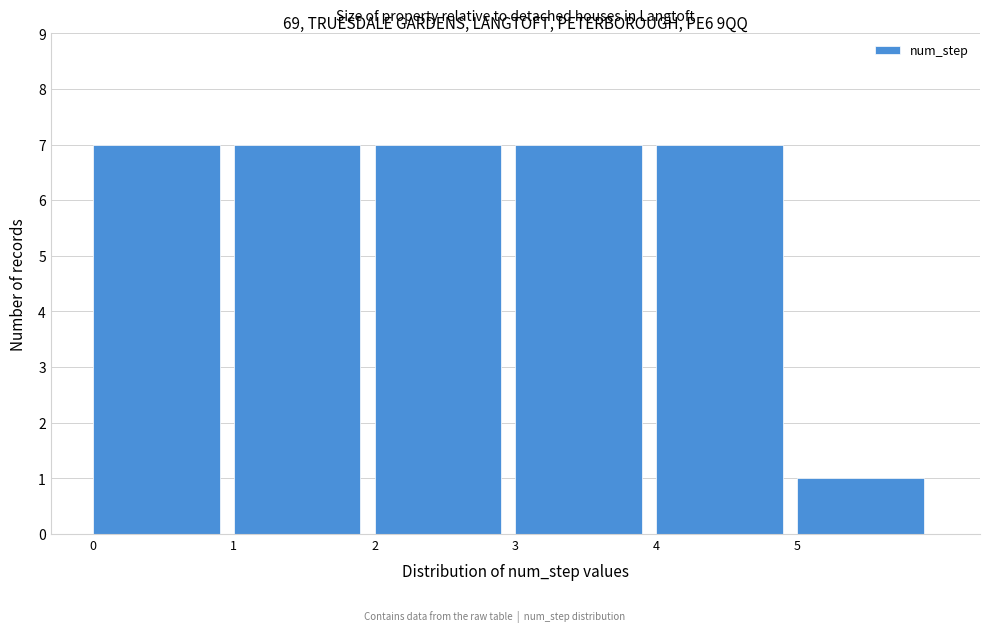

Reading left to right, list every bar in this chart as the range it spans on the x-axis followed by its height. The values are not printed on the chart, so give them approximately, as read against the axis.

0 to 1: 7
1 to 2: 7
2 to 3: 7
3 to 4: 7
4 to 5: 7
5 to 6: 1